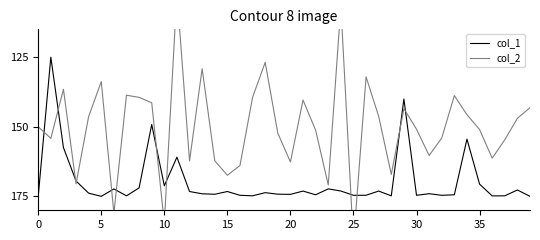

The col_1 series shows 68.8 at 30. True or false?

False